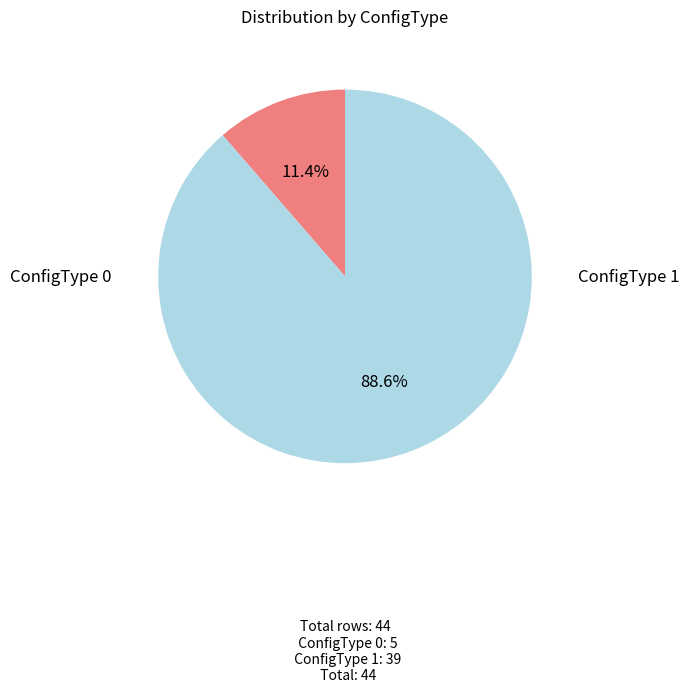

Is there any slice that represents more than half of the pie?

Yes